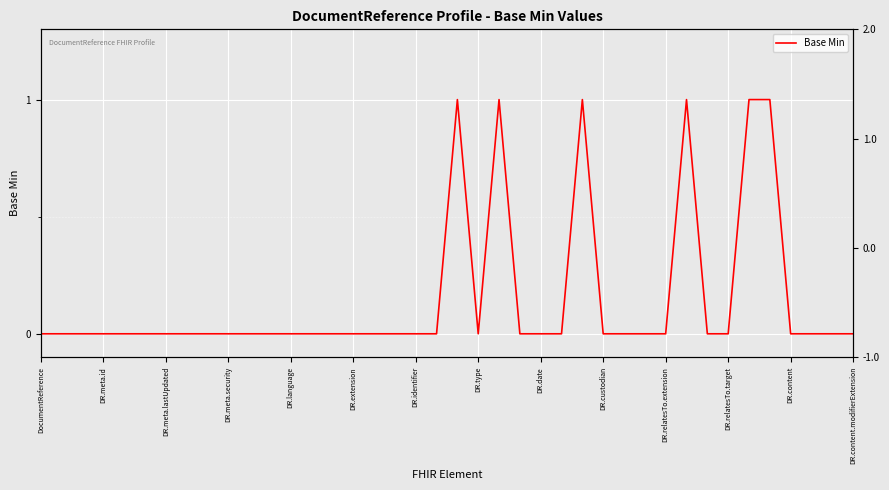

Is this an area chart (filled region under the line)?

No